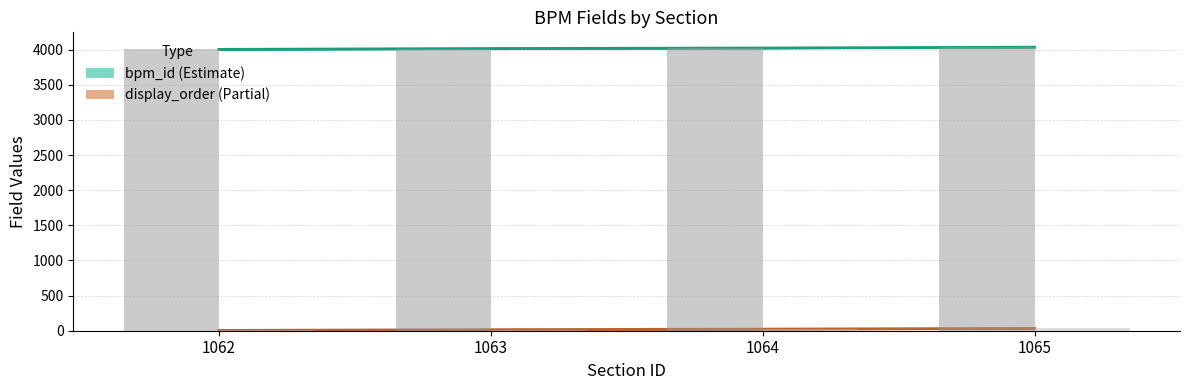

Count the display_order (Partial) values in the range 15 to 33.

3